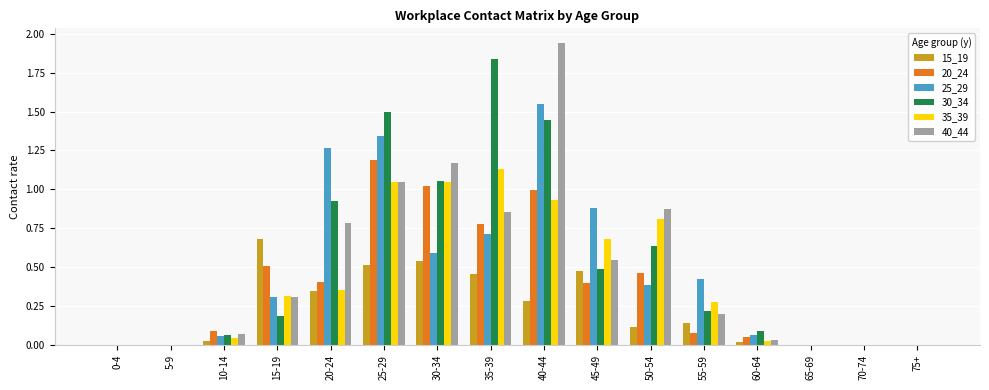

What is the sum of all 40_44 values?

7.8